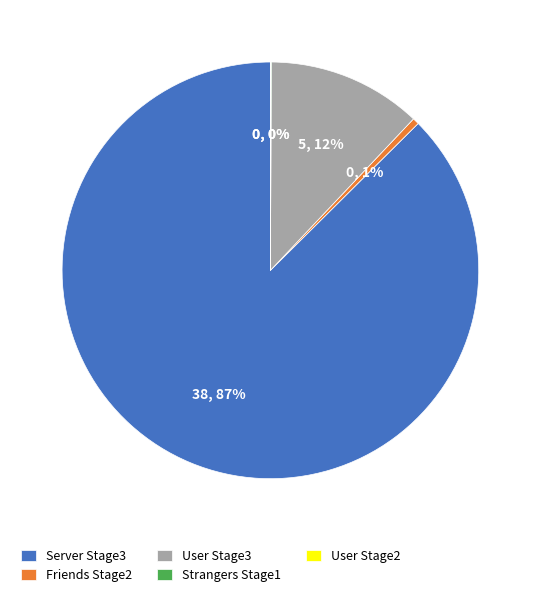

To the nearest percent, what is the difference between the Server Stage3 and User Stage3 slice percentages?

75%